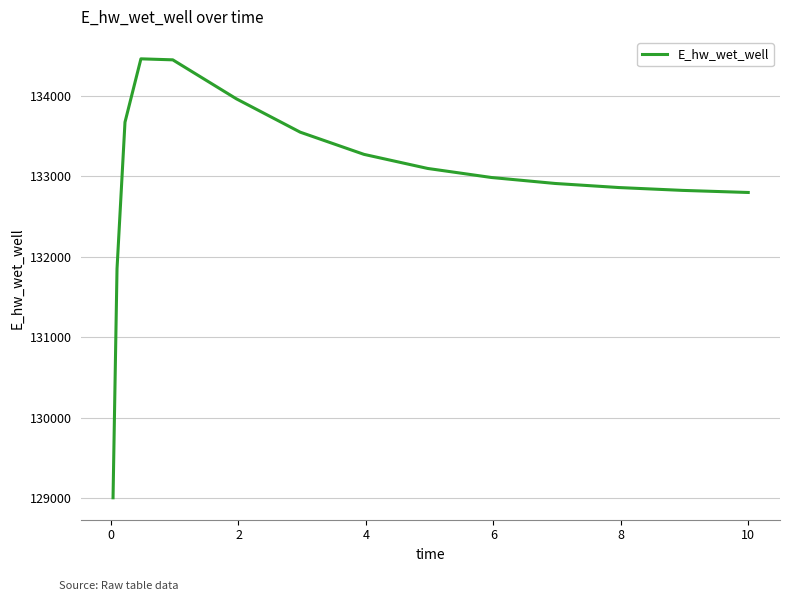

What is the difference between the maximum and minimum values?

5452.2